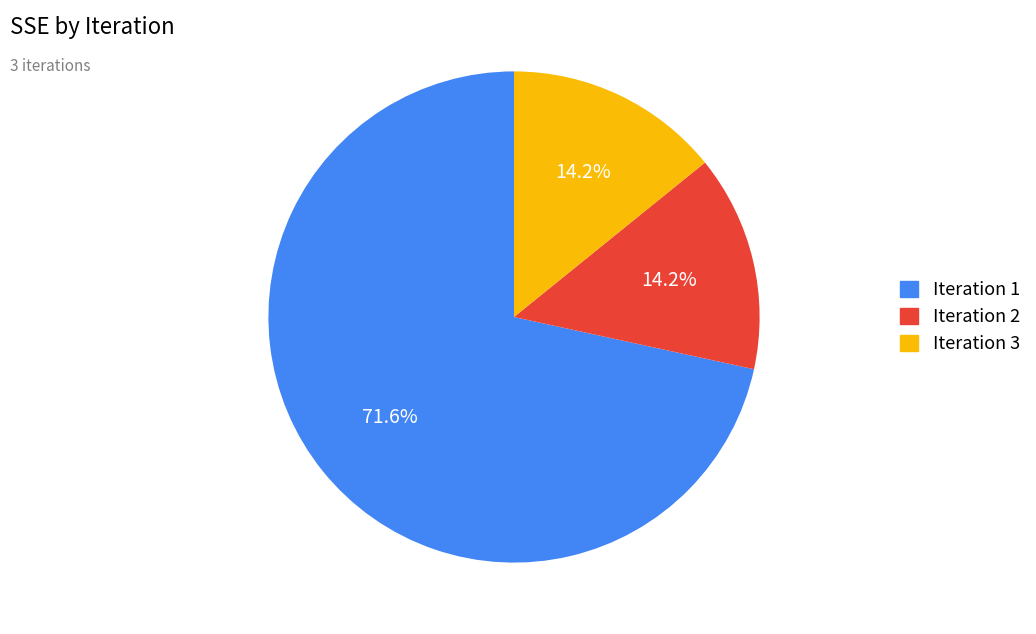

How many segments does this pie chart have?

3